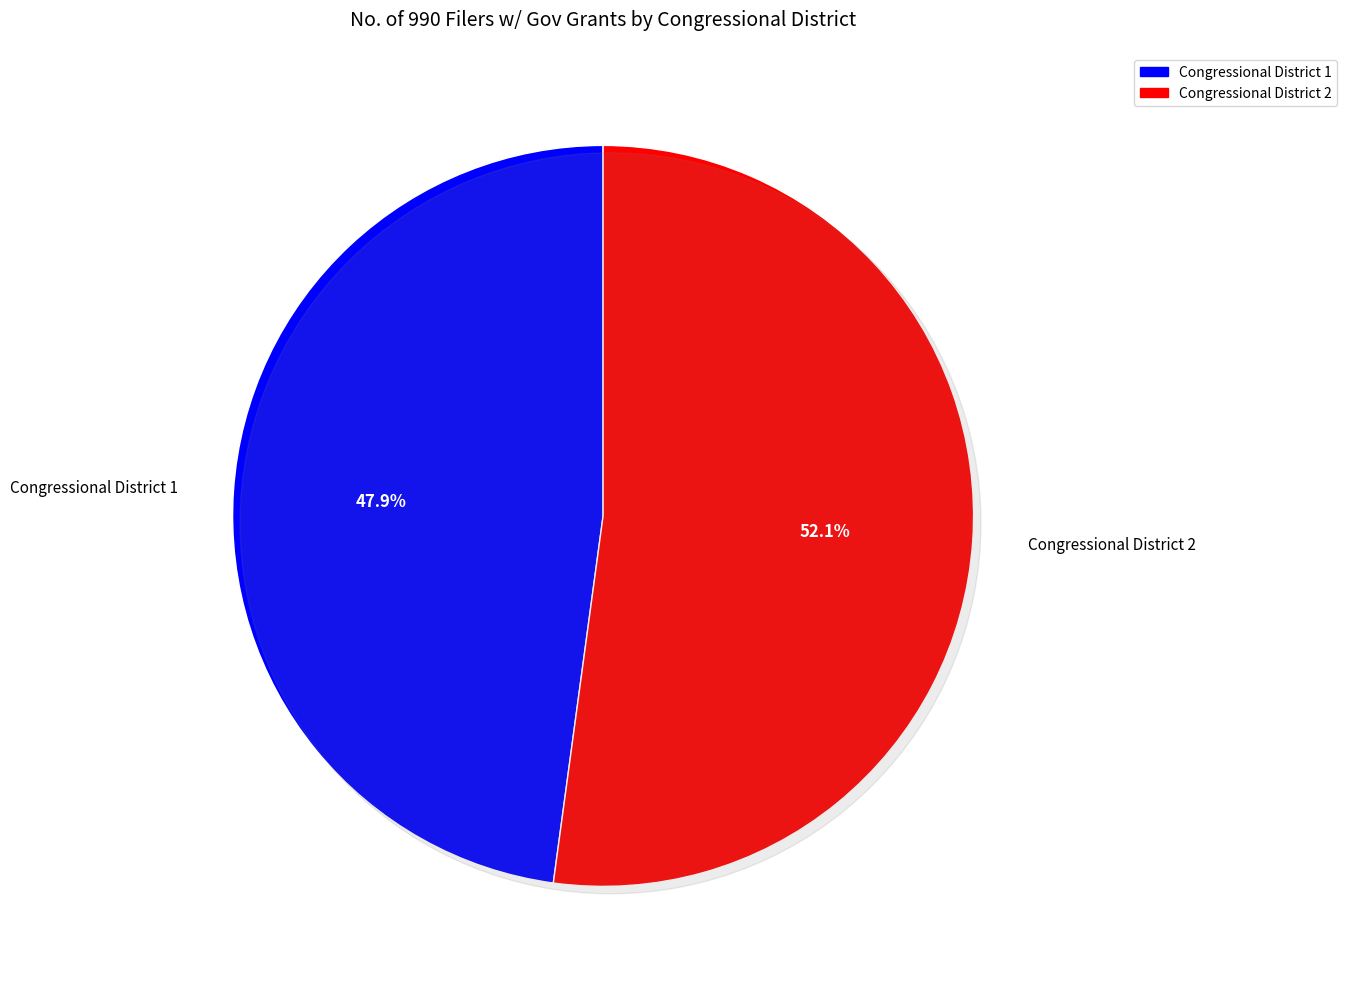

Which category has the smallest portion of the pie?

Congressional District 1